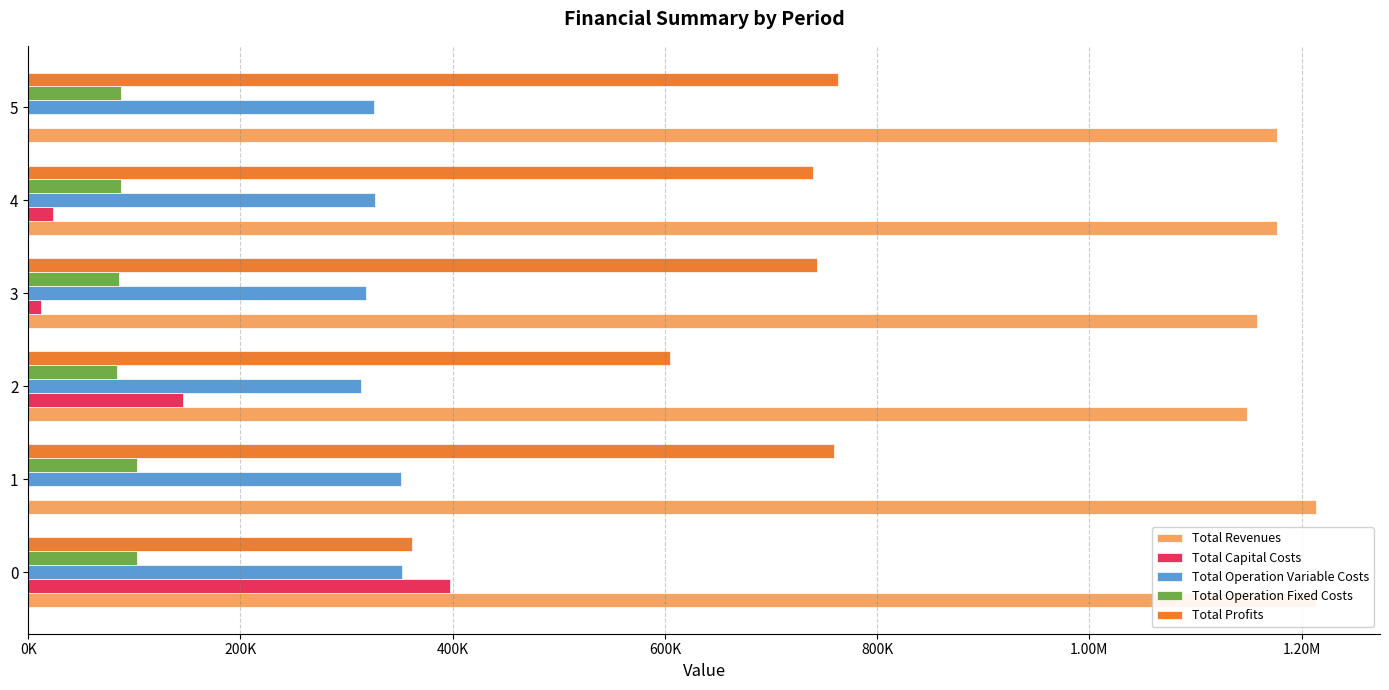

Which series has the largest total across all categories?

Total Revenues